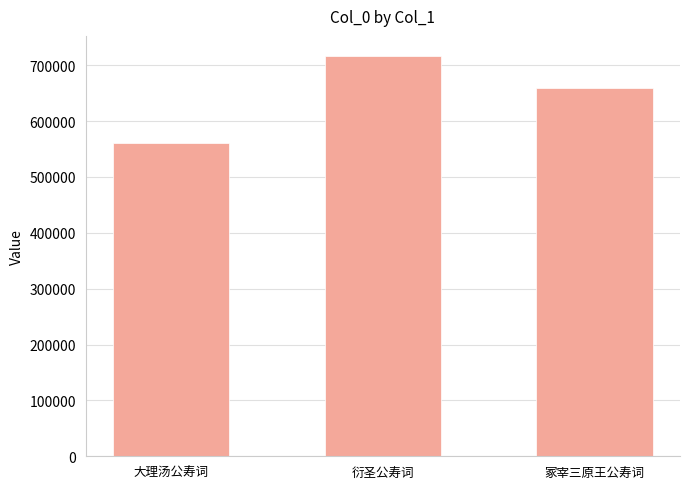

How many values are below 658621?

1